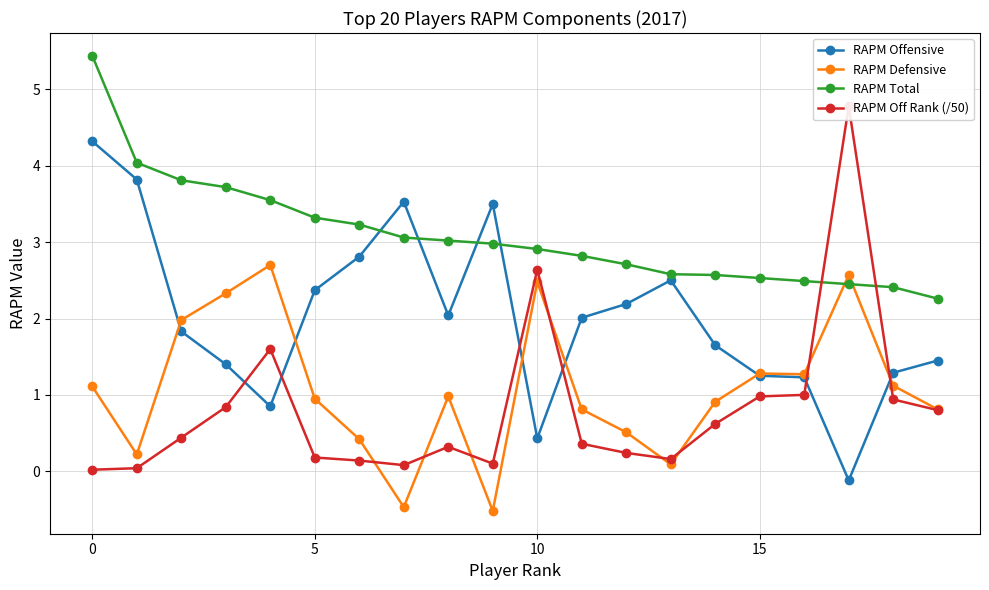

What are all the series names shown in the legend?

RAPM Offensive, RAPM Defensive, RAPM Total, RAPM Off Rank (/50)